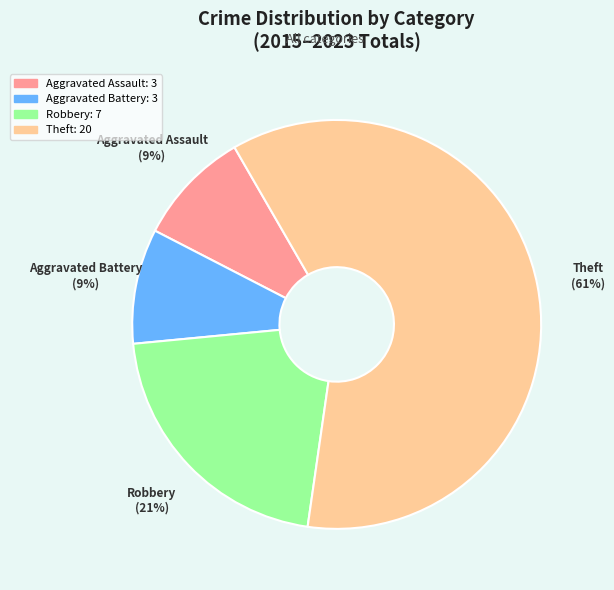

Is Theft the majority of the pie?

Yes